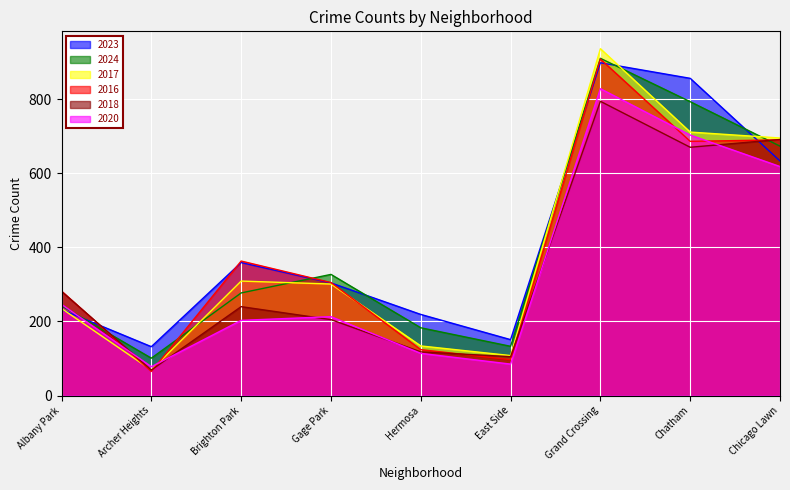

At how many categories does at least one series exceed 132?

8